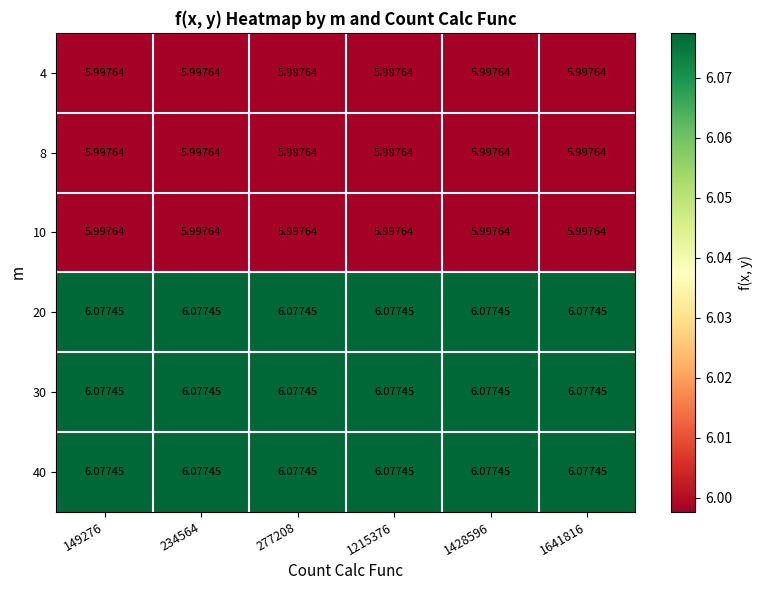

Is the value of 4 at 1428596 greater than the value of 20 at 1215376?

No